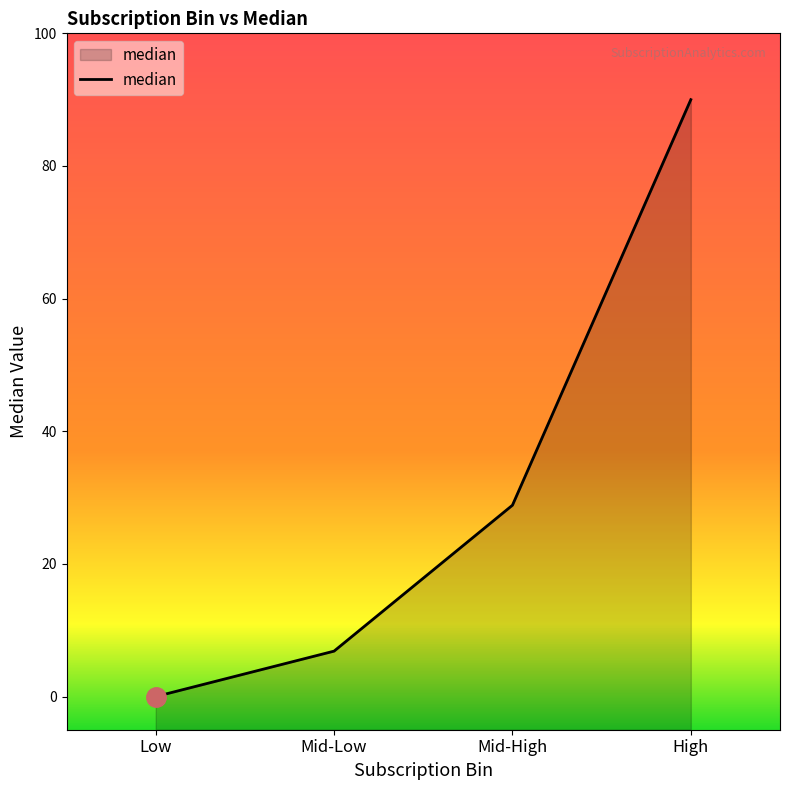

List the labels in order of value, smallest first.

Low, Mid-Low, Mid-High, High